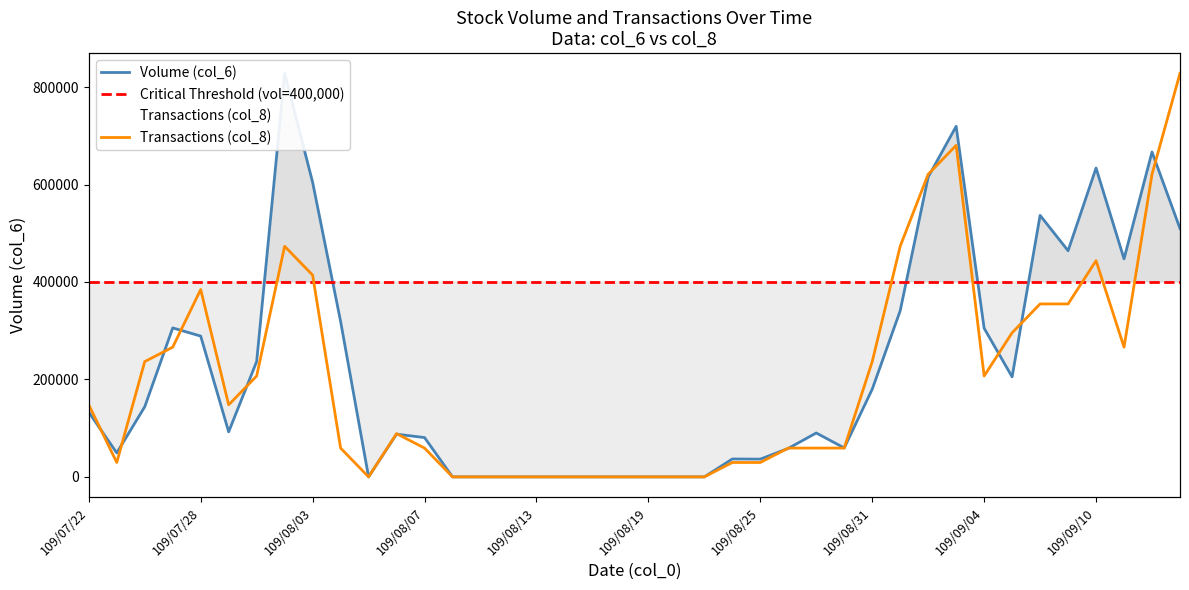

What is the average value of the Transactions (col_8) series?

203357.6